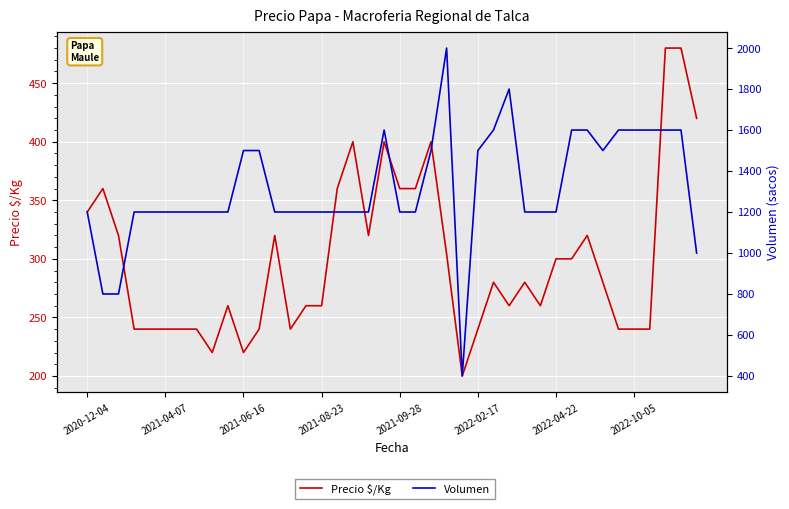

What is the average value of the Volumen series?

1318